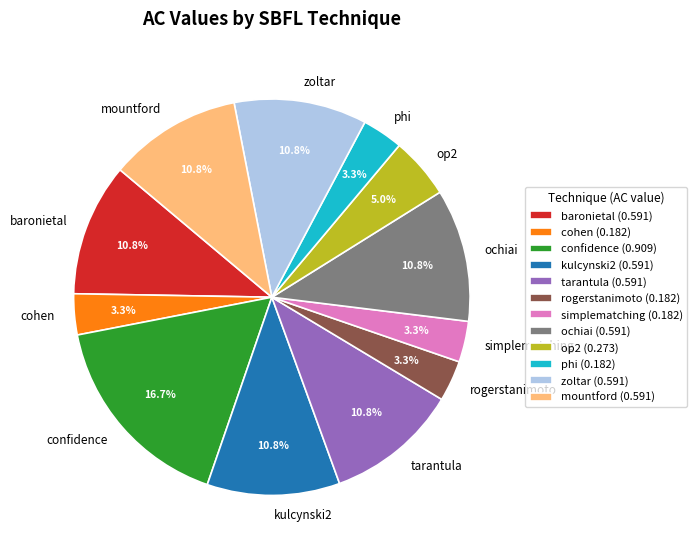

True or false: zoltar accounts for 11% of the total.

True